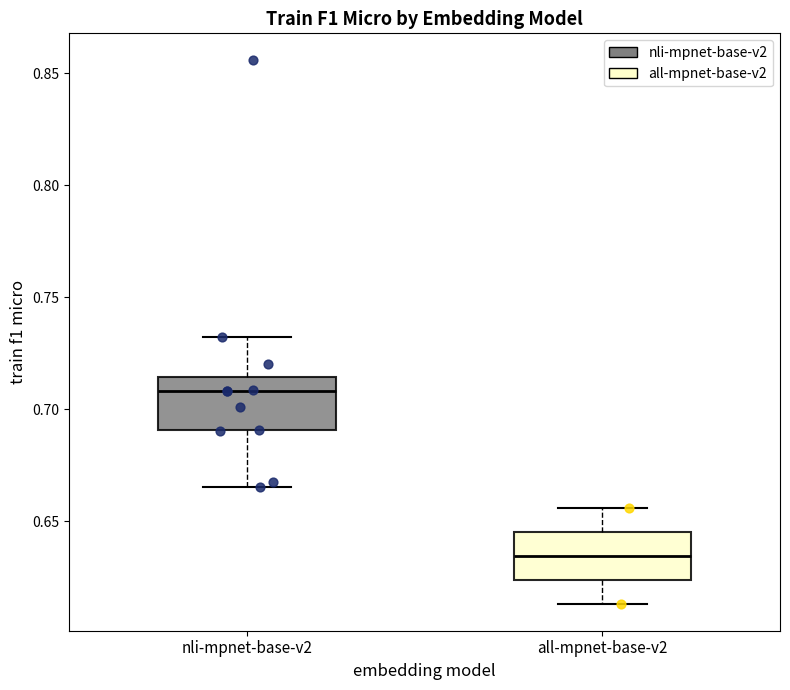

Which box's median line is the lowest?

all-mpnet-base-v2